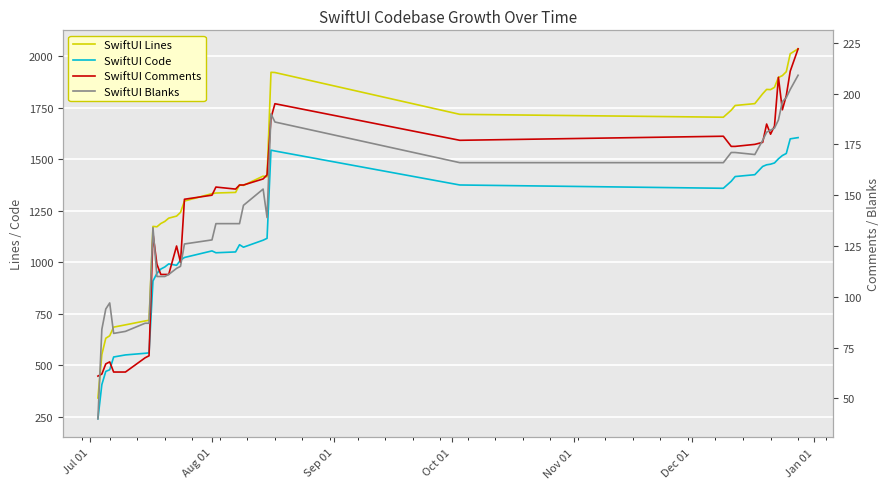

Which category has the lowest value across all series?

Jul 01